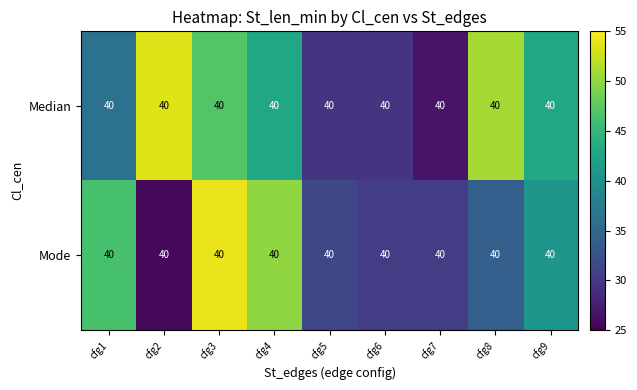

Which series has the largest total across all categories?

Median